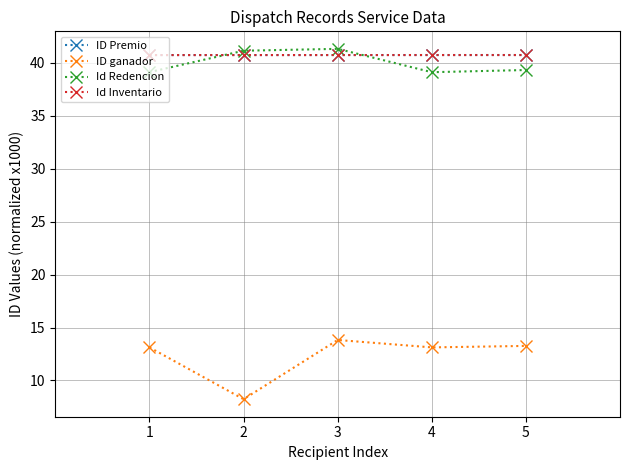

Does the chart have visible grid lines?

Yes